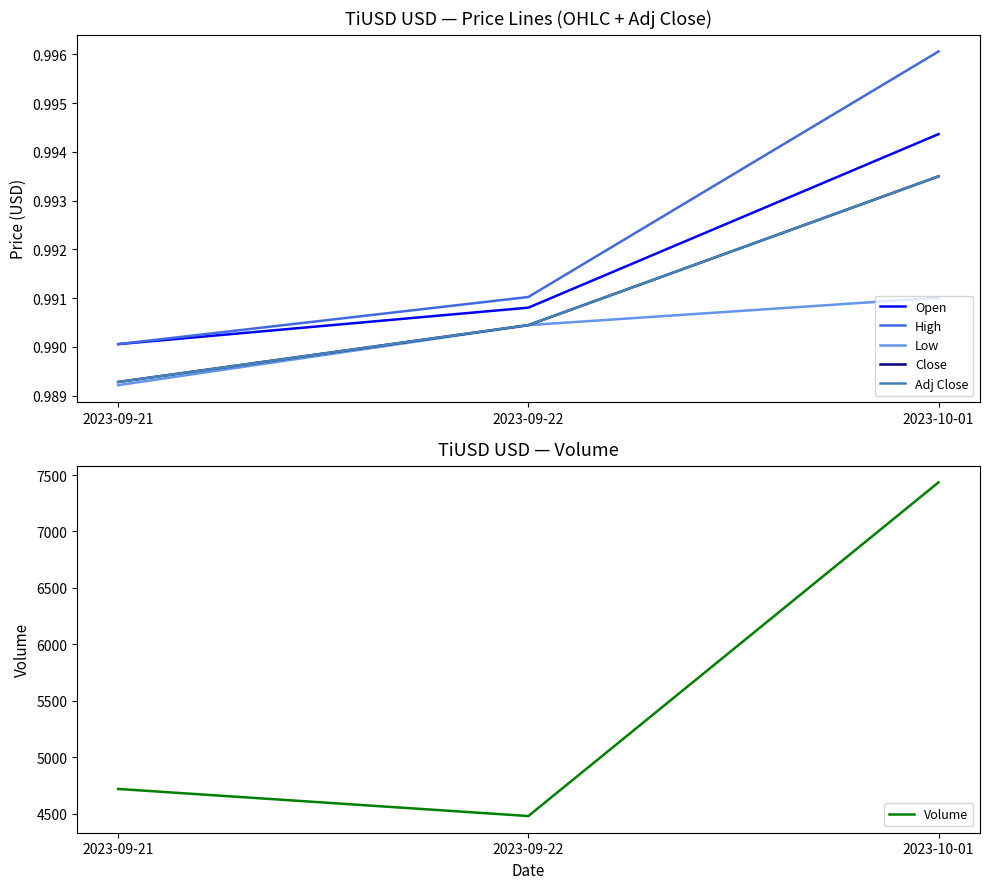

At which label does Adj Close reach its minimum?

2023-09-21